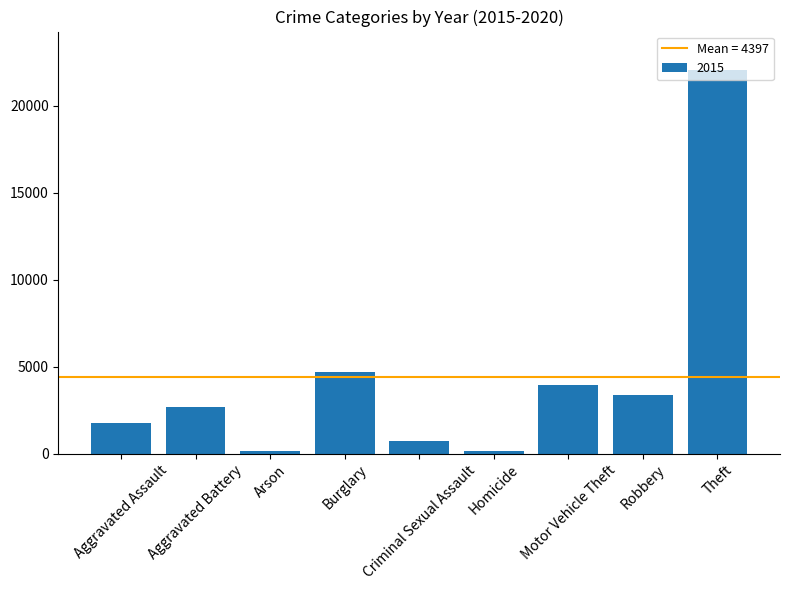

At which label is the value closest to 11108?

Burglary